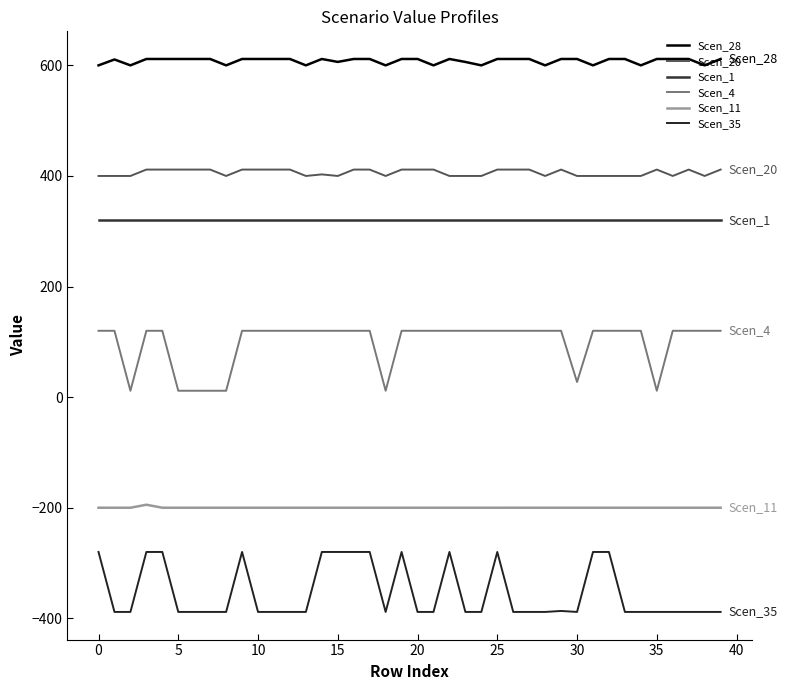

True or false: Scen_28 and Scen_1 cross at least once.

False